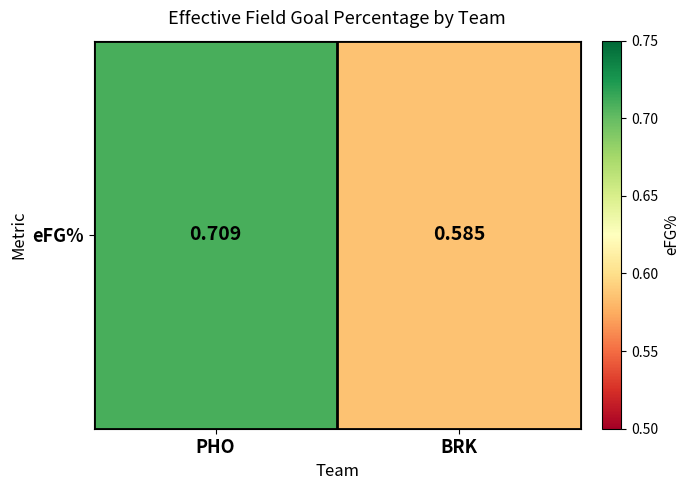

Which label corresponds to the smallest value in the chart?

BRK